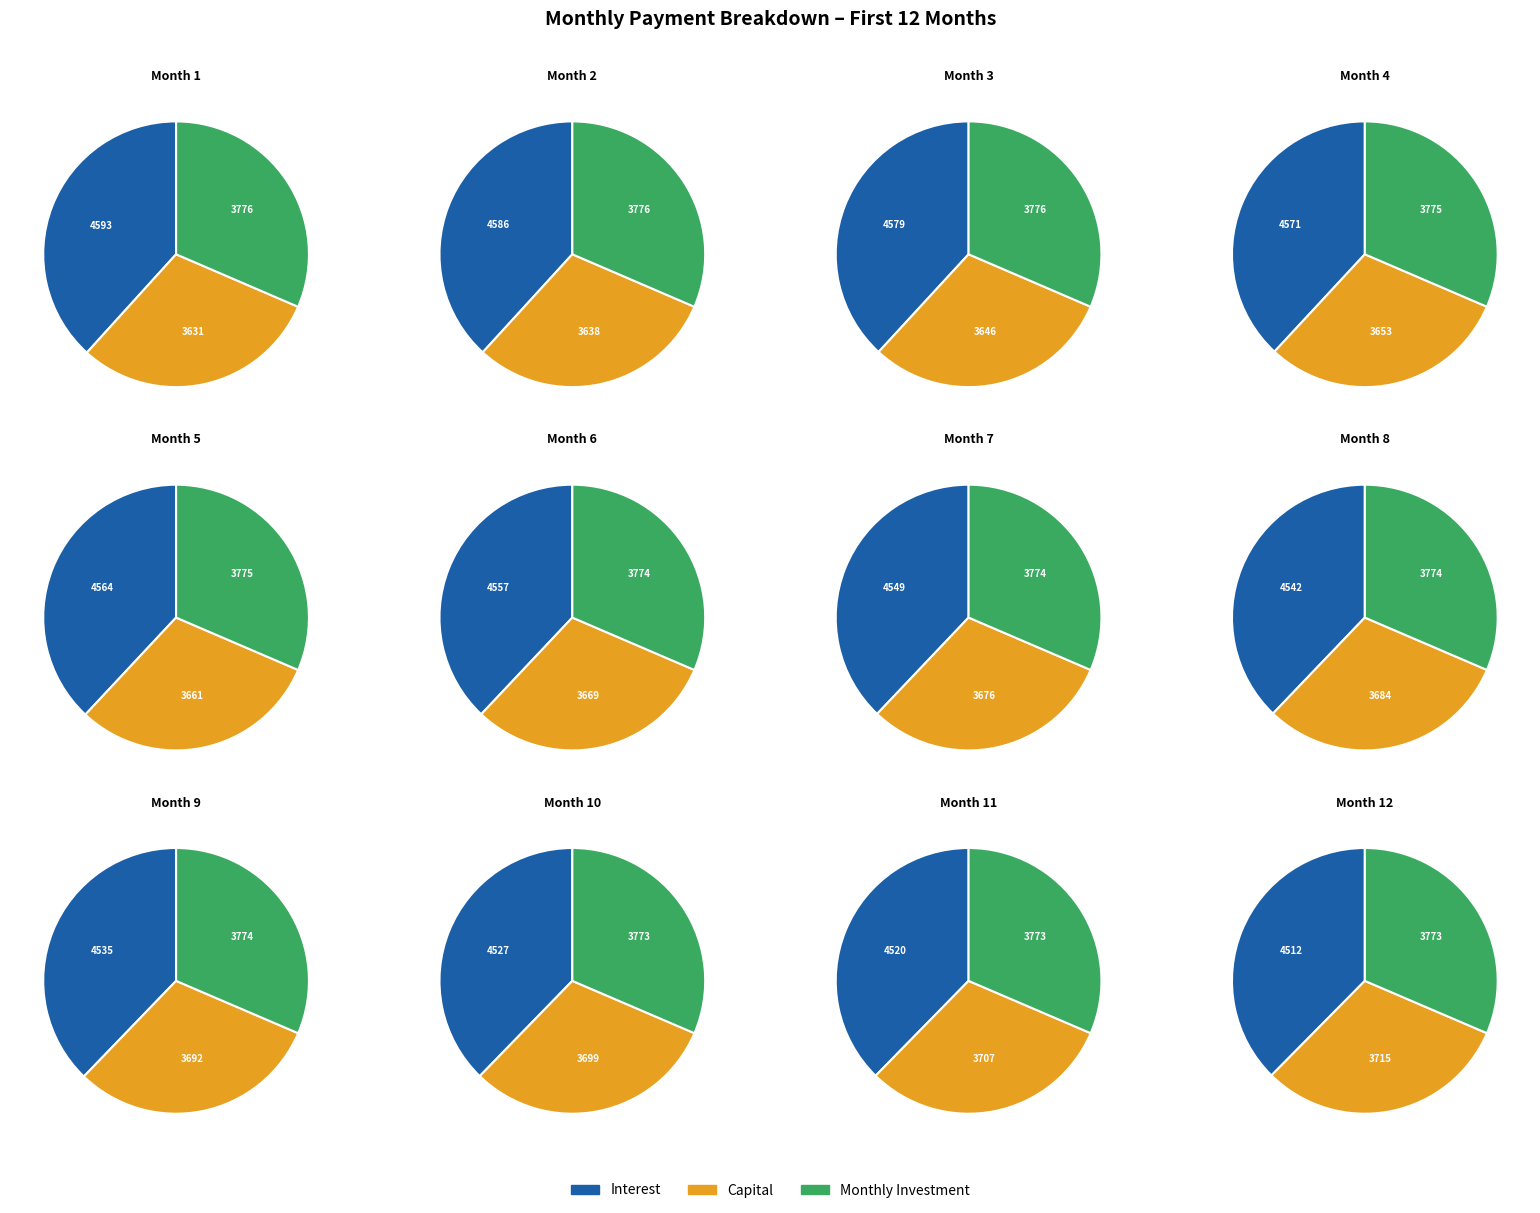

Does Month 12 account for over 50% of the chart?

No